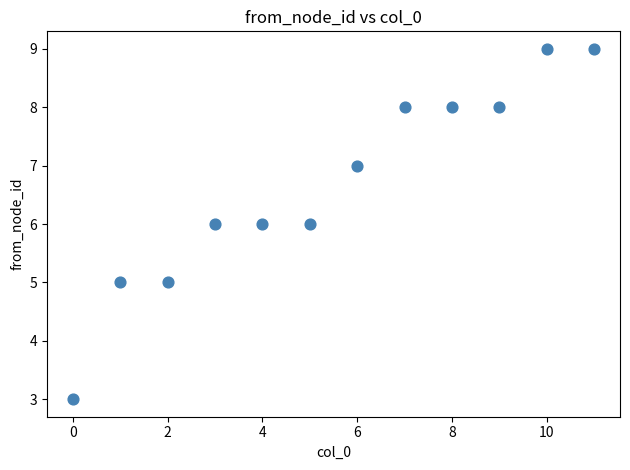

What is the range of Y values (max minus min)?

6